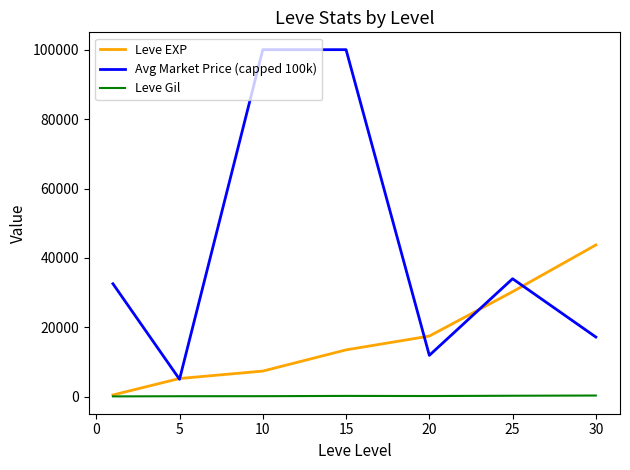

What is the sum of all Leve Gil values?

1564.2